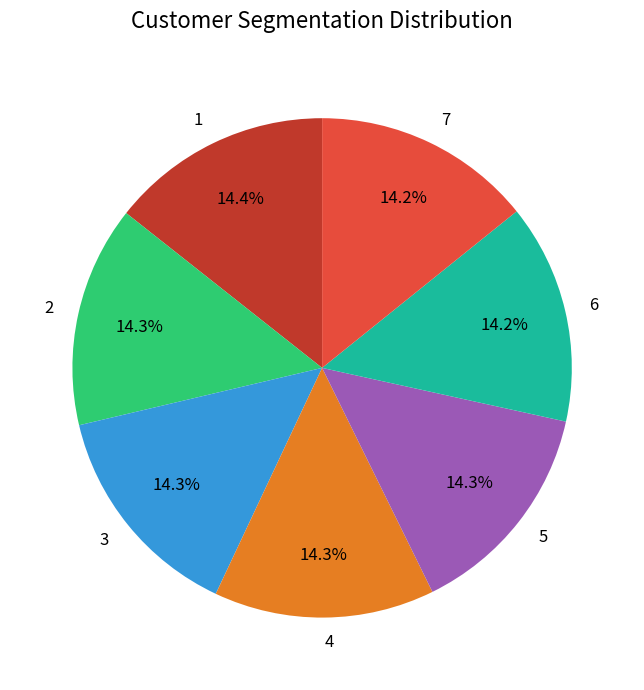

True or false: 4 accounts for 14% of the total.

True